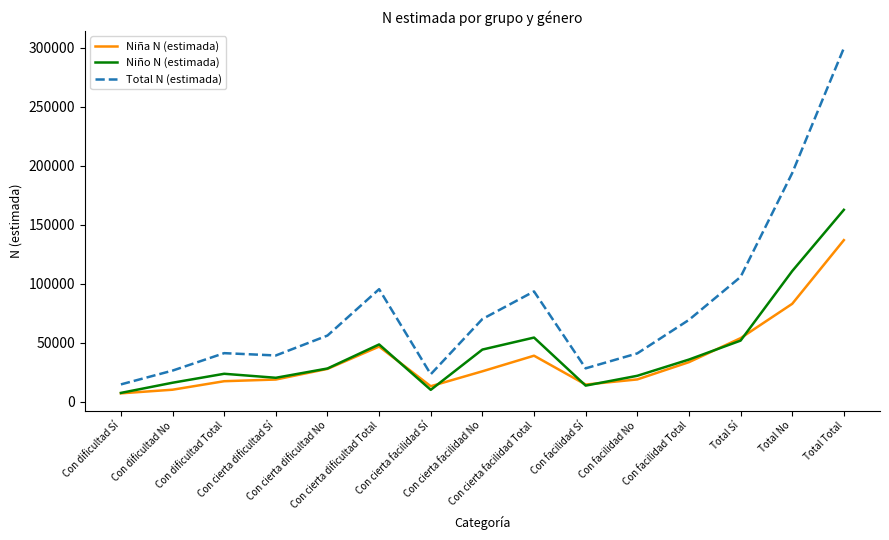

How many lines are shown in the chart?

3